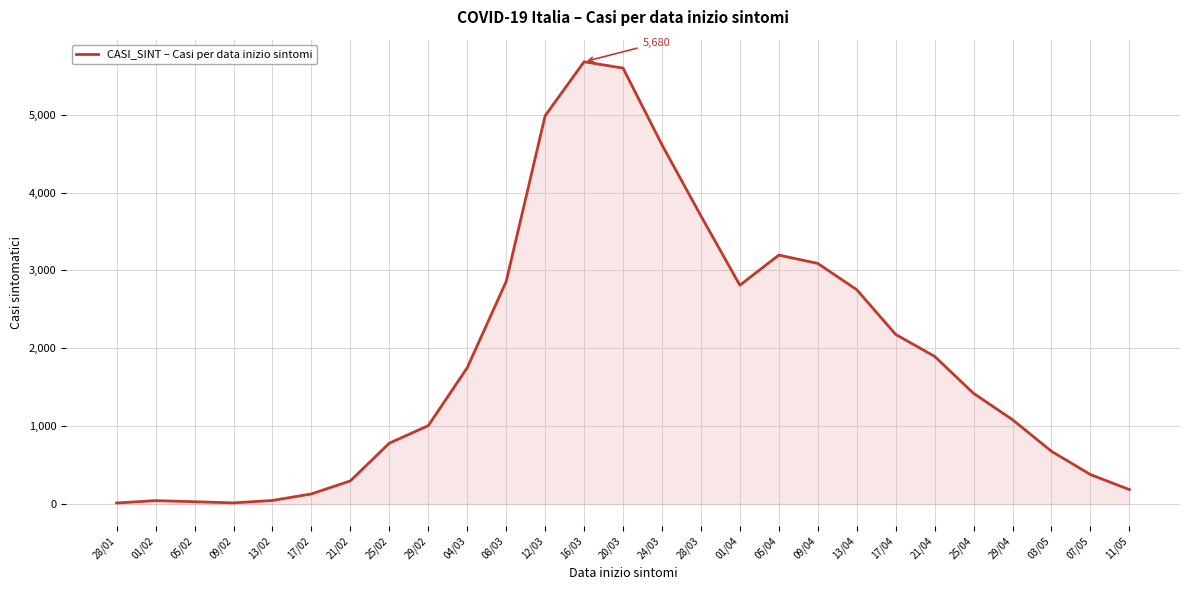

Which label corresponds to the largest value in the chart?

16/03